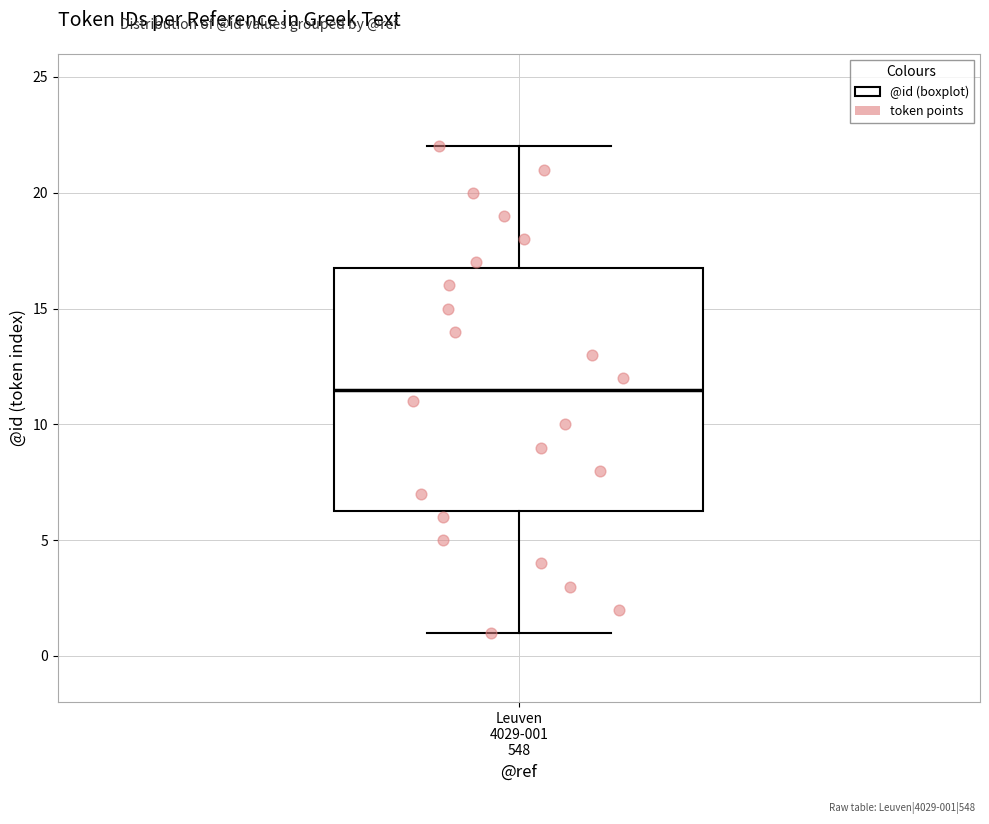

Where does the median line of the box for Leuven 4029-001 548 sit on the y-axis? The values are not printed on the chart, so give them approximately, as read against the axis.

11.5